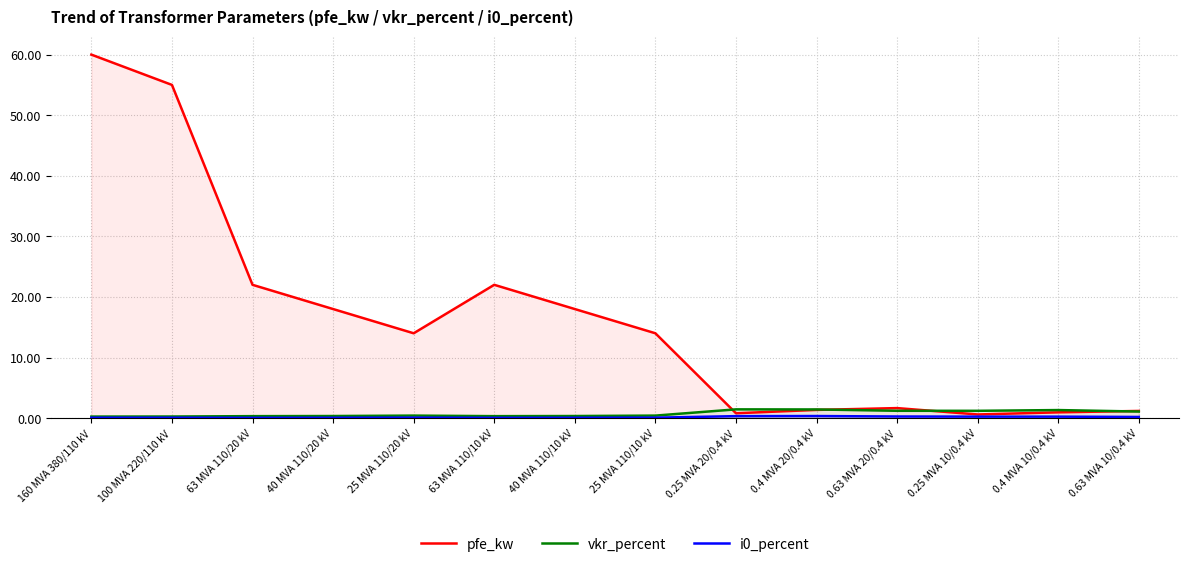

What is the difference between the maximum and minimum values in the vkr_percent series?

1.2